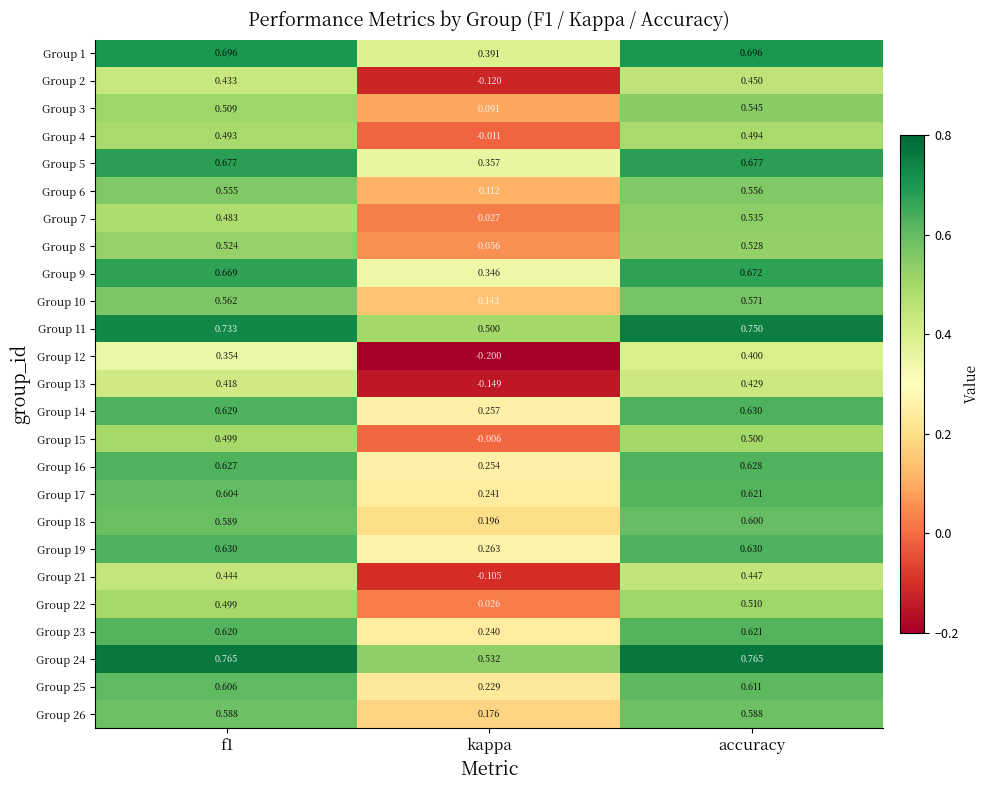

Is the value of Group 19 at accuracy greater than the value of Group 21 at kappa?

Yes